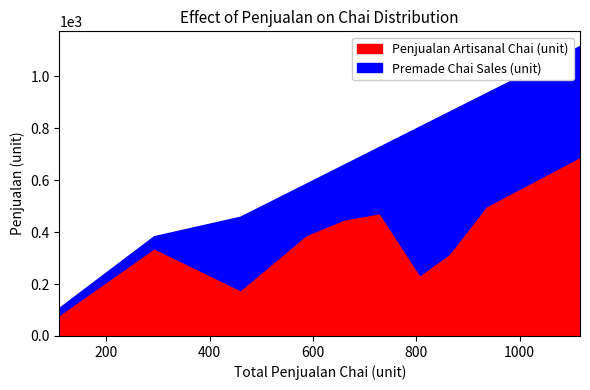

Which series has the largest total across all categories?

Penjualan Artisanal Chai (unit)